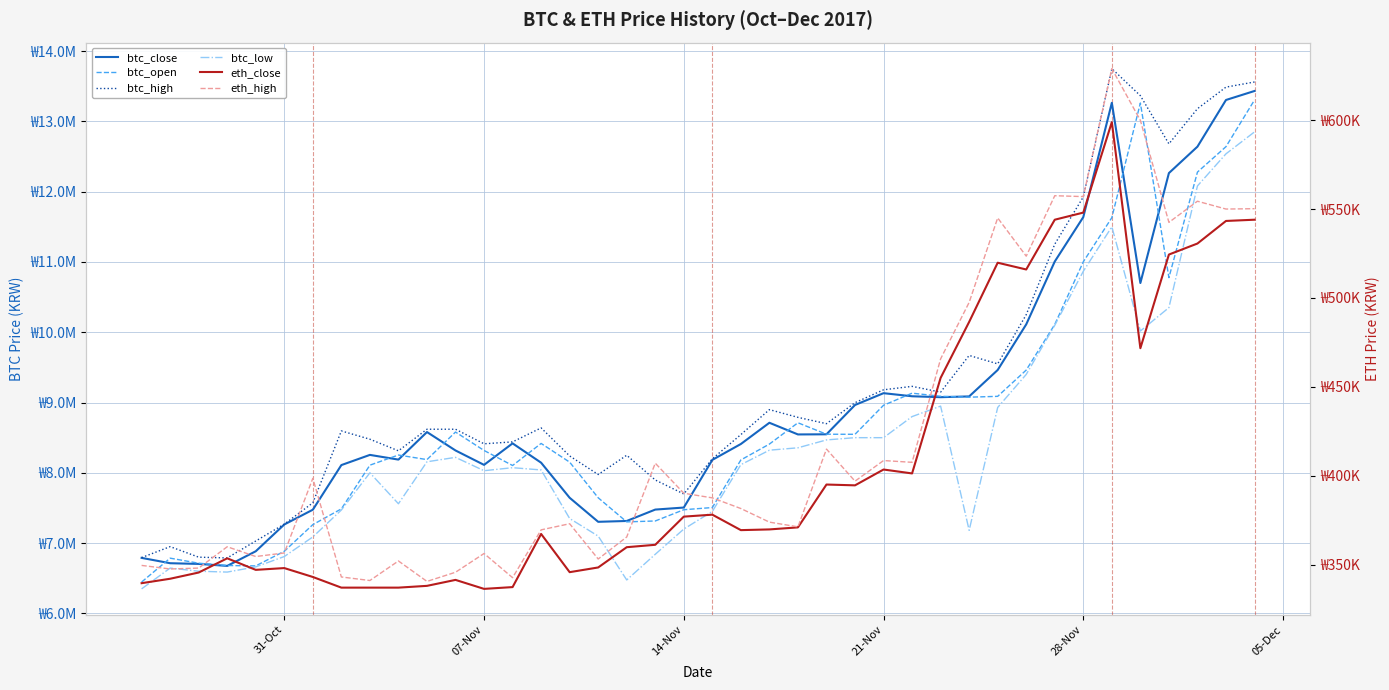

What are all the series names shown in the legend?

btc_close, btc_open, btc_high, btc_low, eth_close, eth_high